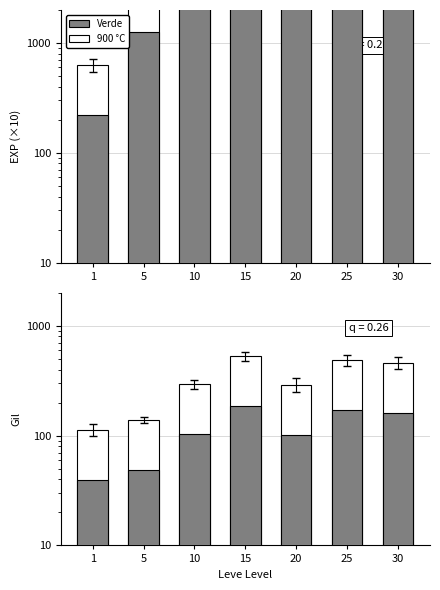

Which category has the highest value in the Leve Gil series?

15